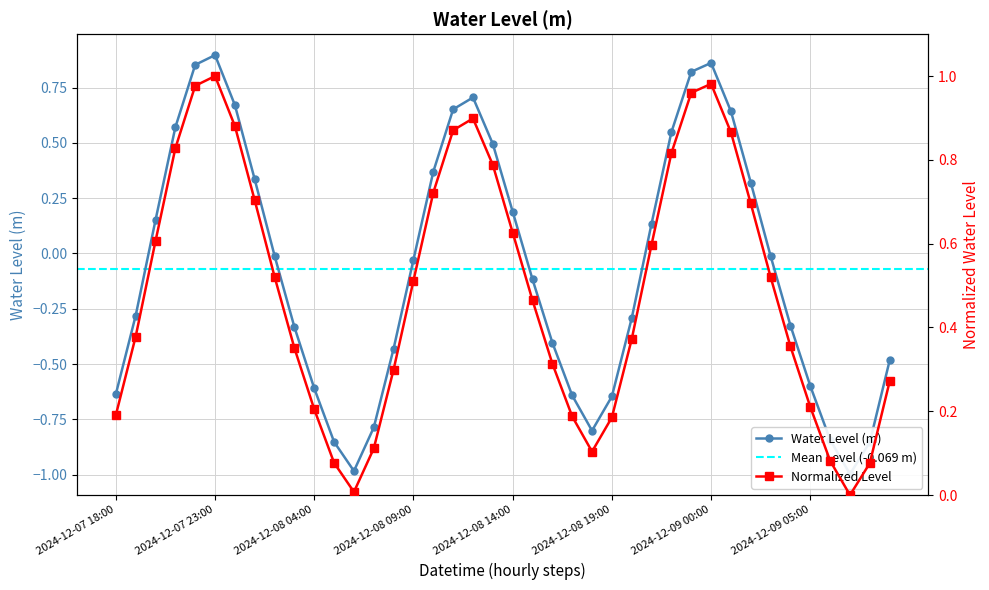

Reading left to right, list all the values displayed in this chart.

-0.6	-0.3	0.2	0.6	0.9	0.9	0.7	0.3	-0.0	-0.3	-0.6	-0.9	-1.0	-0.8	-0.4	-0.0	0.4	0.7	0.7	0.5	0.2	-0.1	-0.4	-0.6	-0.8	-0.6	-0.3	0.1	0.5	0.8	0.9	0.6	0.3	-0.0	-0.3	-0.6	-0.8	-1.0	-0.9	-0.5